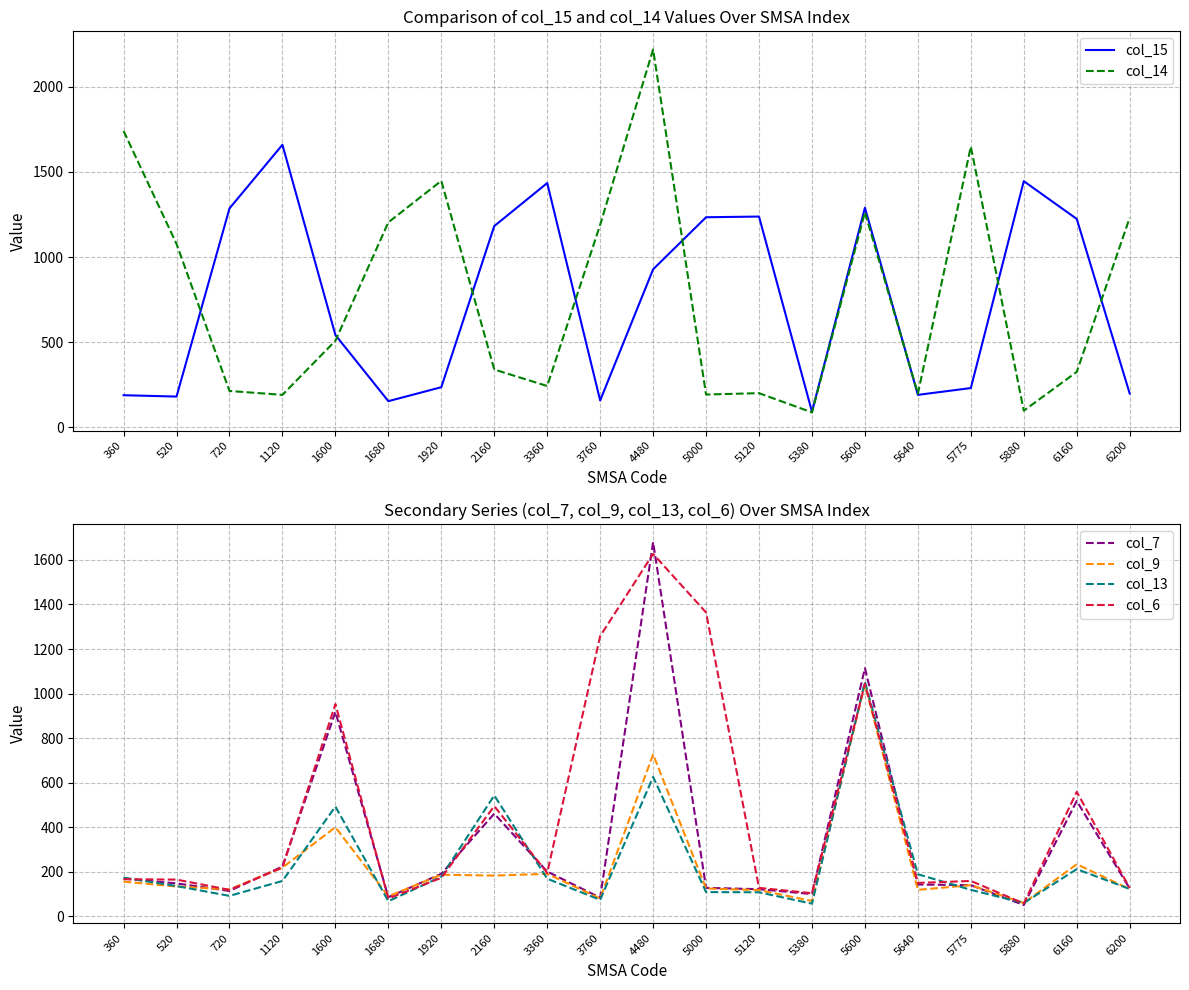

True or false: col_15 and col_6 cross at least once.

True